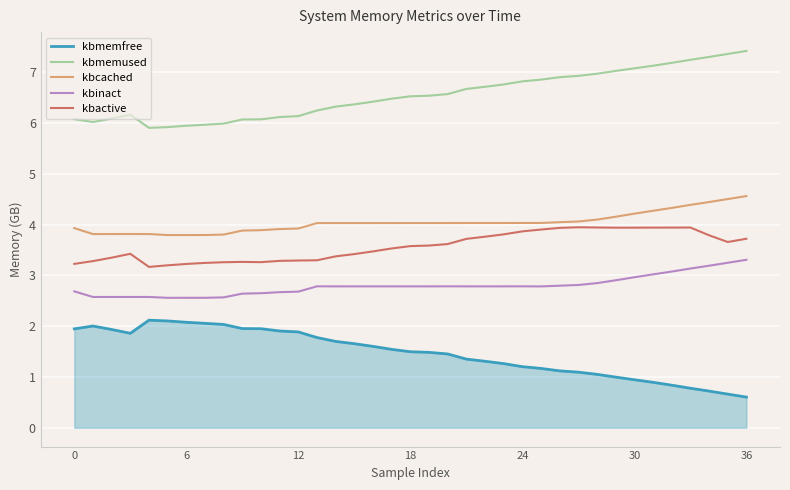

Rank the series by their maximum value, from highest to lowest.

kbmemused, kbcached, kbactive, kbinact, kbmemfree